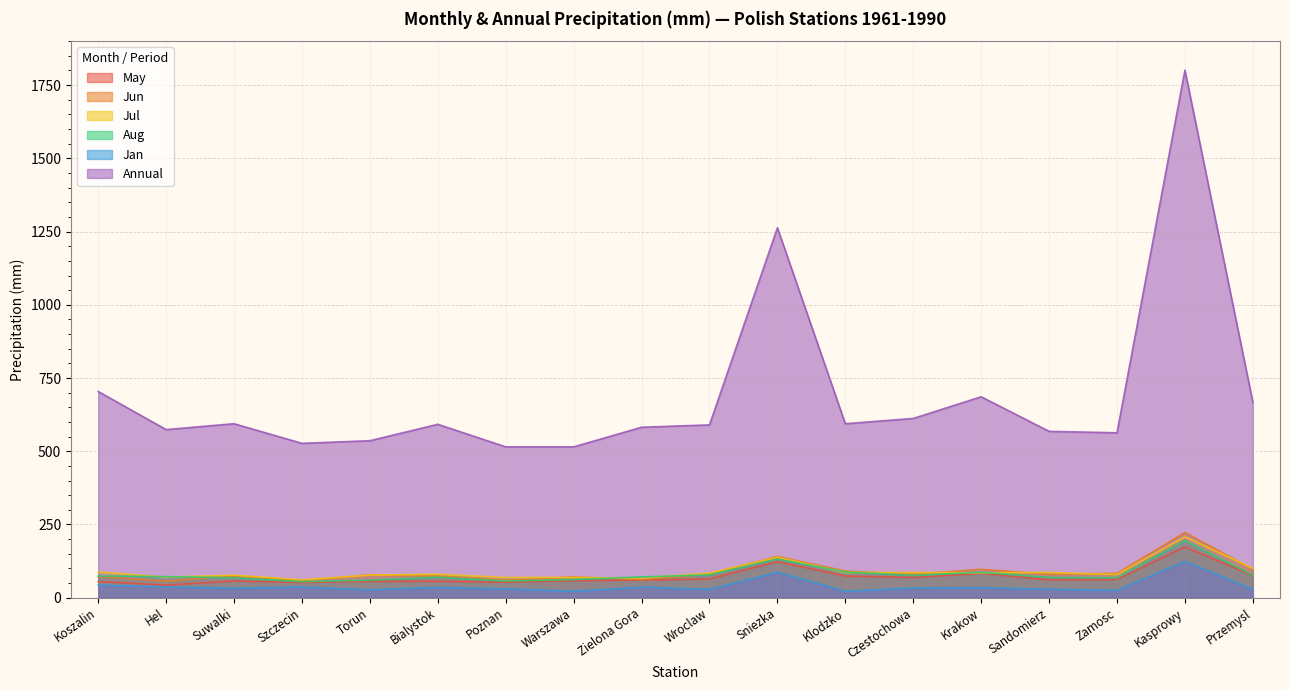

The Jan series shows 36 at Szczecin. True or false?

True